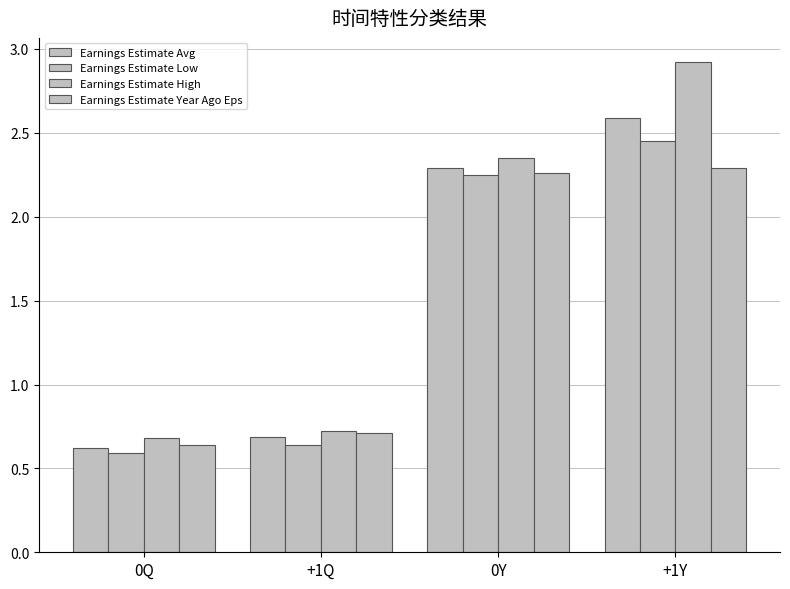

What is the average value of the Earnings Estimate Avg series?

1.5